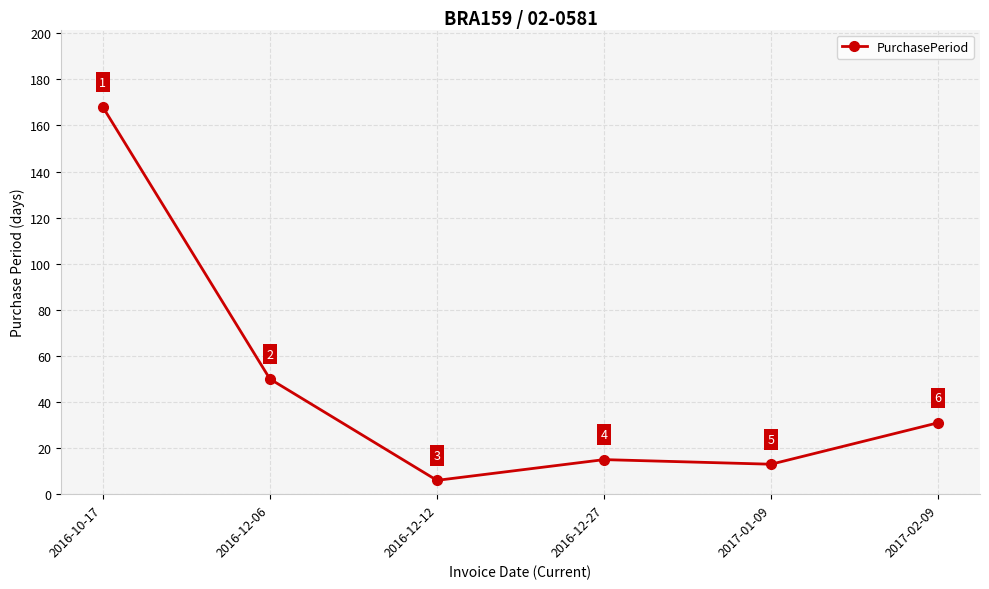

Where is the first local minimum?

2016-12-12